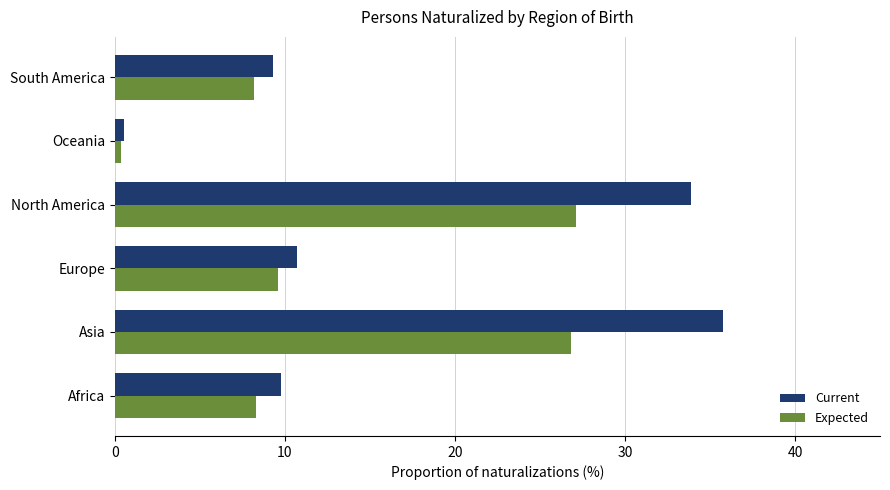

What is the sum of all Expected values?

80.5